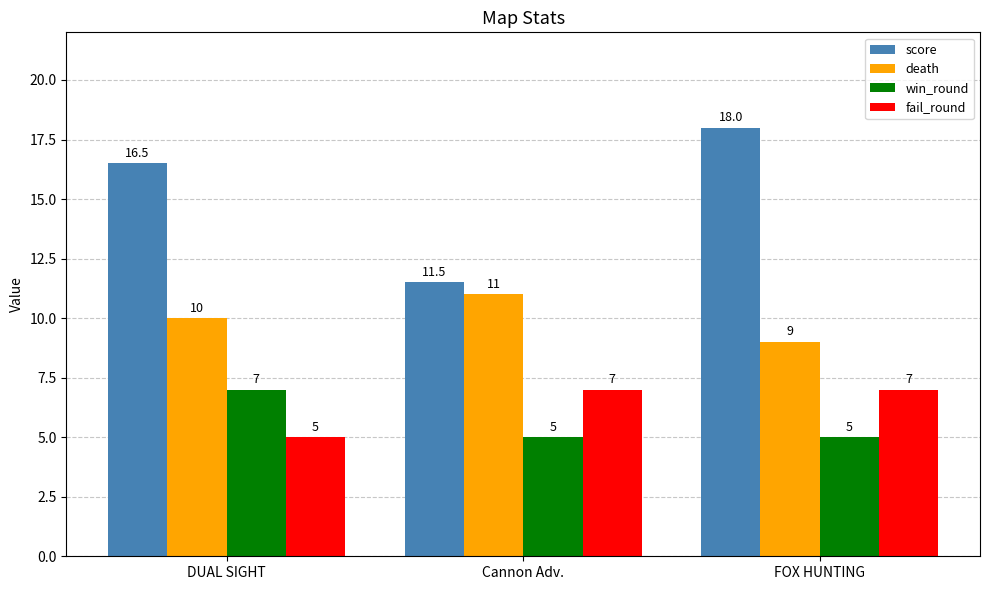

Between Cannon Adv. and FOX HUNTING, which series saw the biggest shift?

score